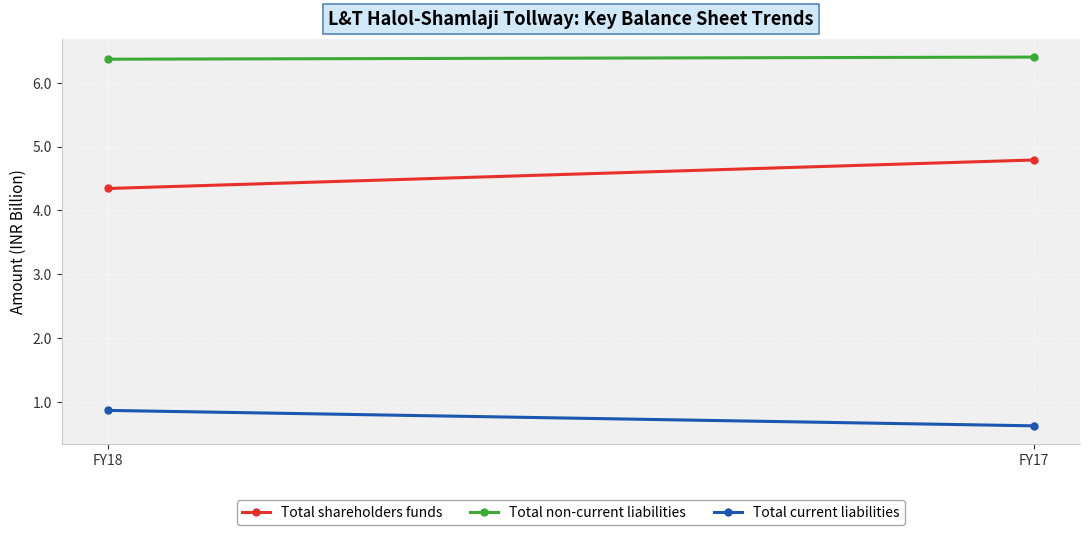

What is the maximum value shown in the chart?

6.4